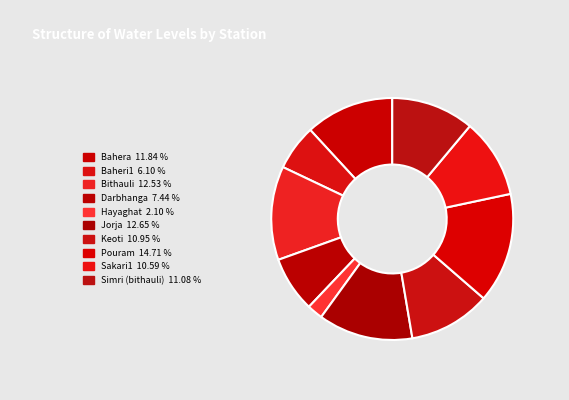

How many segments does this pie chart have?

10